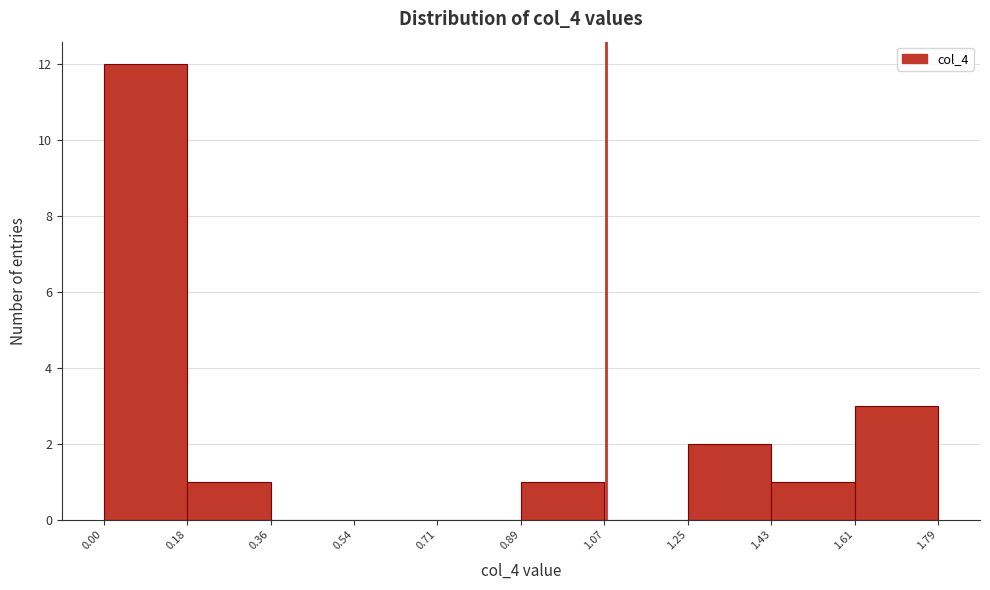

Which range on the x-axis has the tallest bar?

0.00 to 0.18